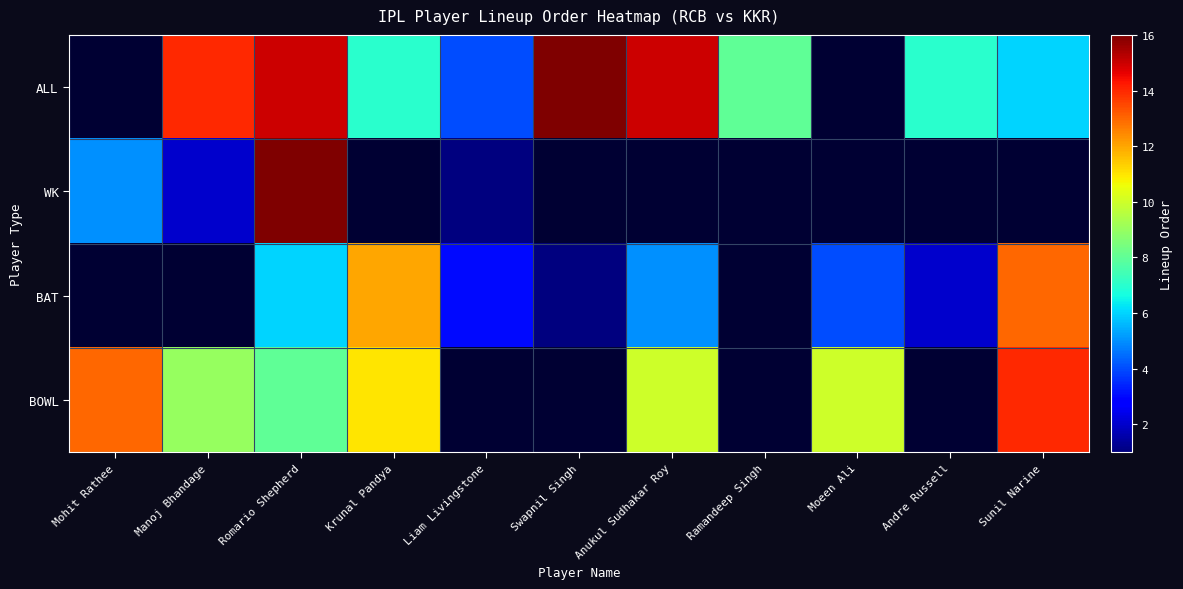

Is it true that BOWL equals 15.6 at Manoj Bhandage?

False